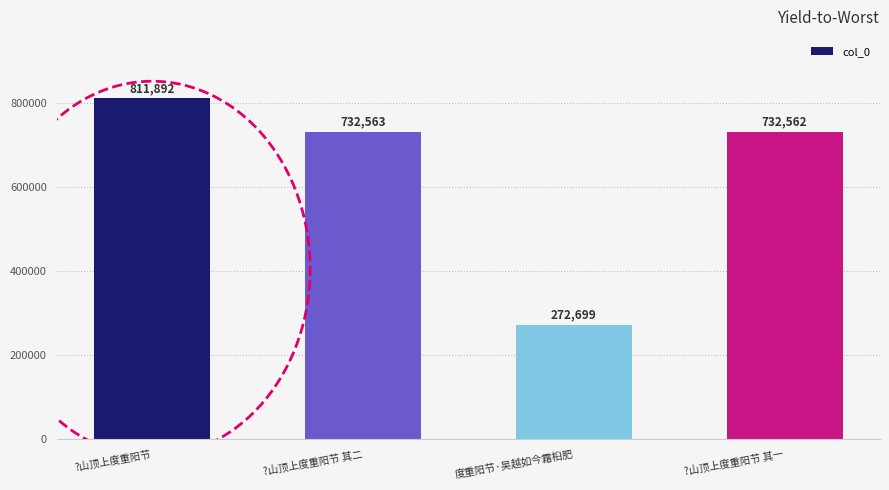

At which category does the chart reach its minimum across all series?

度重阳节·吴越如今霜桕肥